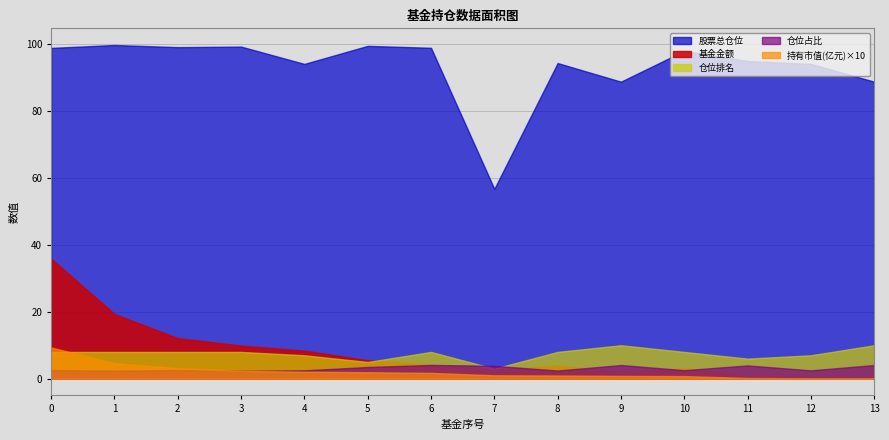

Where is the first local maximum for 仓位占比?

2